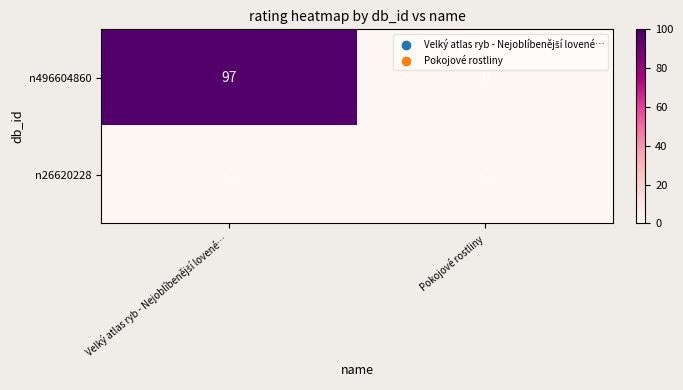

Rank the series by their maximum value, from highest to lowest.

n496604860, n26620228